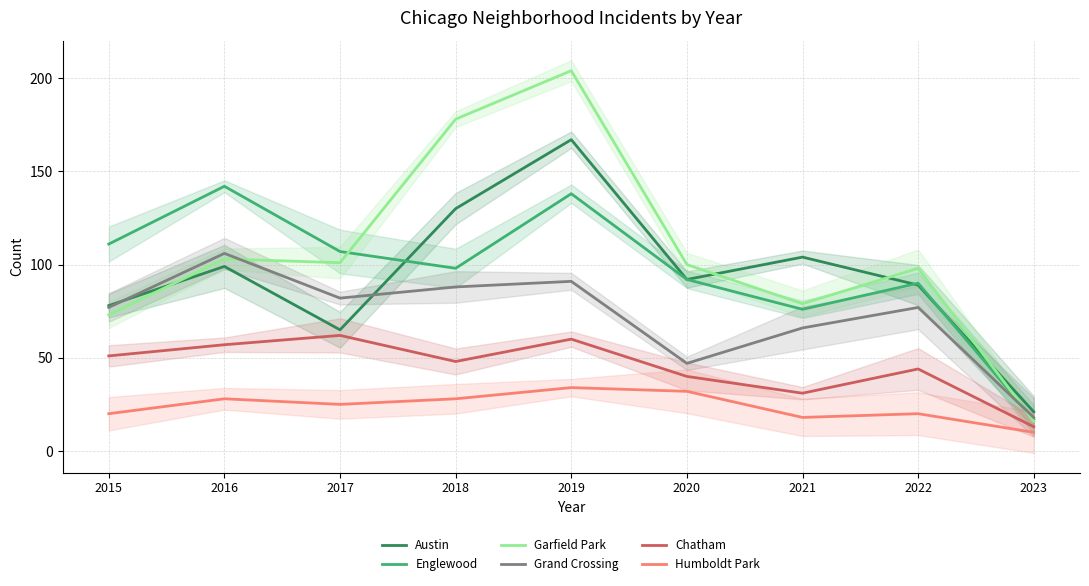

True or false: Garfield Park and Austin intersect in this chart.

True